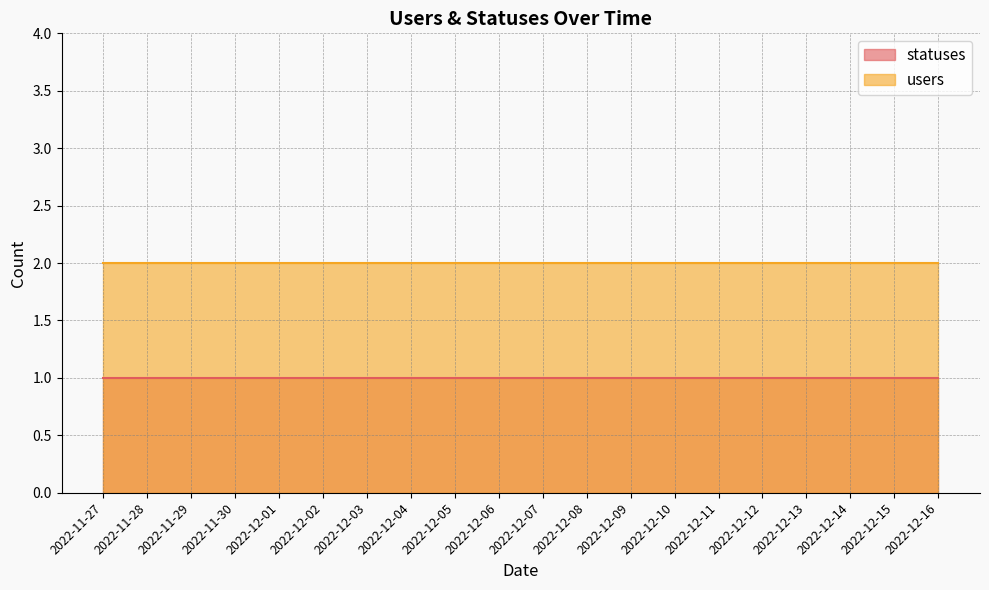

Does the chart have visible grid lines?

Yes